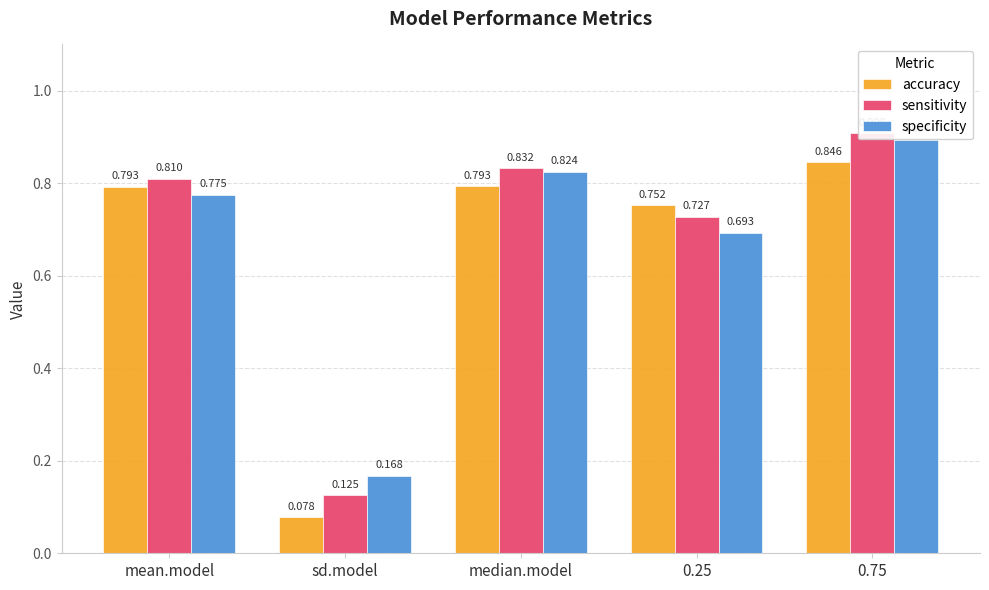

Rank the series by their maximum value, from lowest to highest.

accuracy, specificity, sensitivity